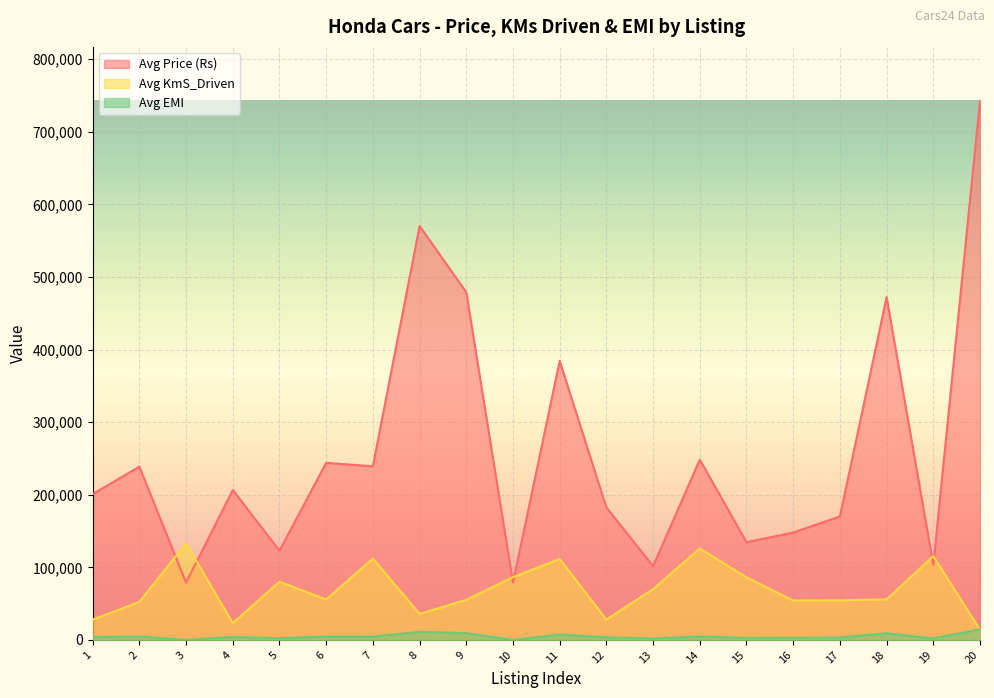

How many intersections are there between Avg Price (Rs) and Avg KmS_Driven?

6